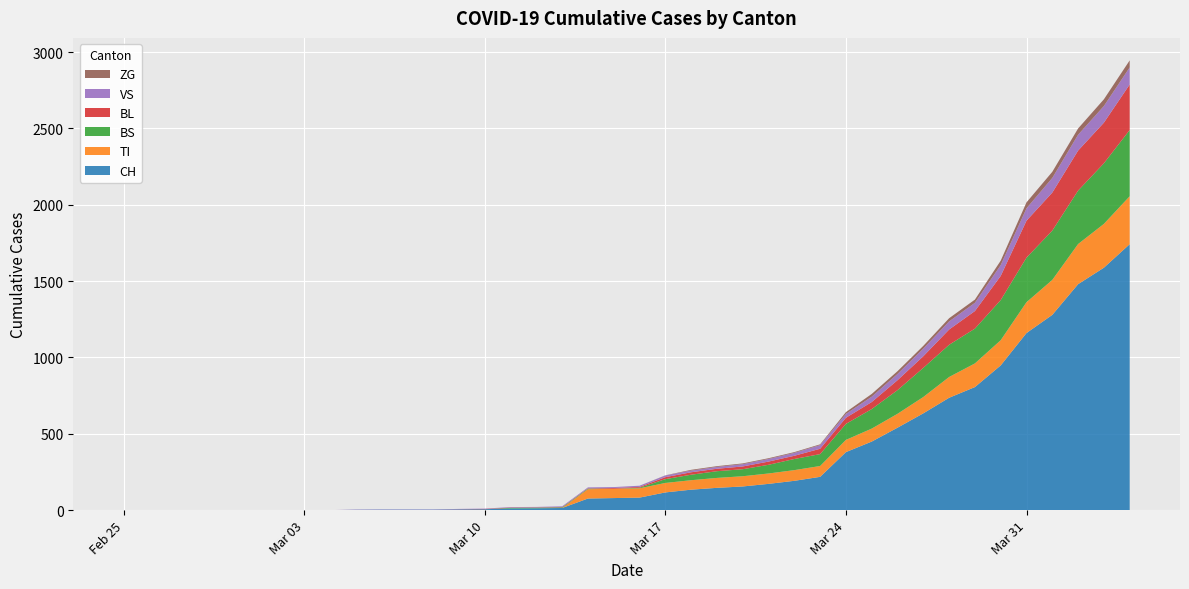

Reading left to right, transcribe all the data shown in this chart.

CH: 0	0	0	0	0	0	0	0	0	2	3	3	3	5	6	11	12	14	76	79	82	116	134	146	155	172	192	218	380	449	540	634	736	806	948	1160	1279	1480	1588	1742
TI: 0	0	0	0	0	0	0	0	0	0	0	0	0	0	0	0	0	0	61	61	61	62	62	65	67	68	70	71	80	85	91	107	136	155	165	202	229	263	287	314
BS: 0	0	0	0	0	0	0	0	0	0	0	0	0	0	0	4	4	4	4	0	4	25	36	44	46	57	73	78	105	128	155	191	211	228	263	292	323	350	397	434
BL: 0	0	0	0	0	0	0	0	0	0	0	0	0	1	2	2	2	2	2	5	5	13	16	16	18	21	21	35	40	46	65	76	100	115	158	242	249	262	266	298
VS: 0	0	0	0	0	0	0	0	0	2	2	2	2	2	2	3	3	5	6	6	8	11	11	12	15	17	19	24	25	35	41	50	53	54	71	81	96	104	109	112
ZG: 0	0	0	0	0	0	0	0	0	0	0	0	0	0	0	0	0	0	0	0	0	1	5	5	5	5	5	5	12	18	18	18	21	21	29	39	40	41	44	46